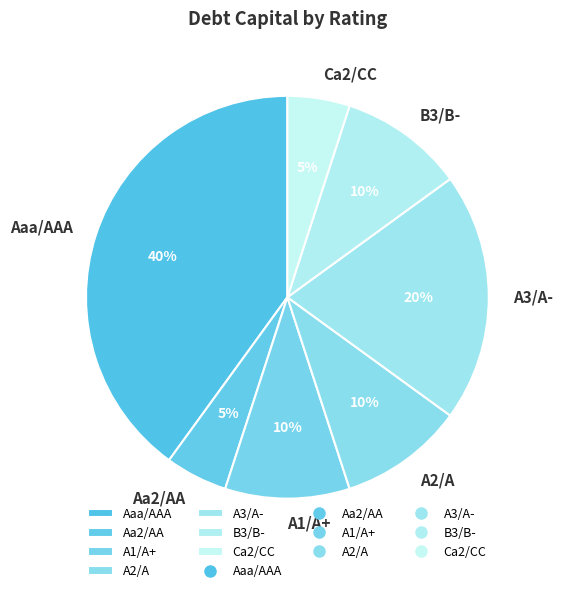

Between A1/A+ and A3/A-, which is larger?

A3/A-